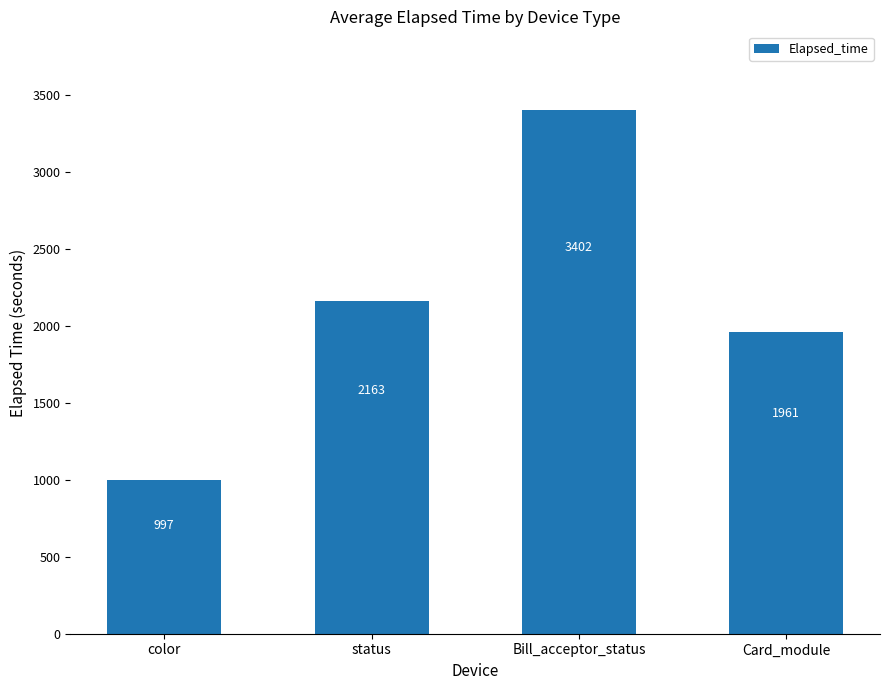

Read the value at Bill_acceptor_status.

3401.7